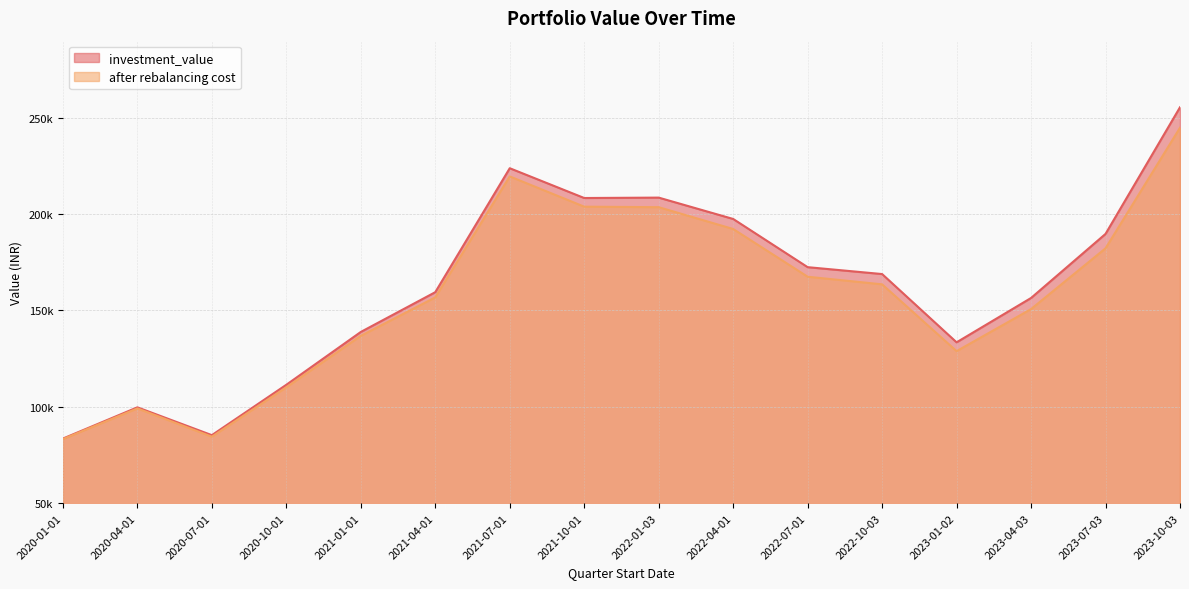

What position from the left is 2023-04-03?

14